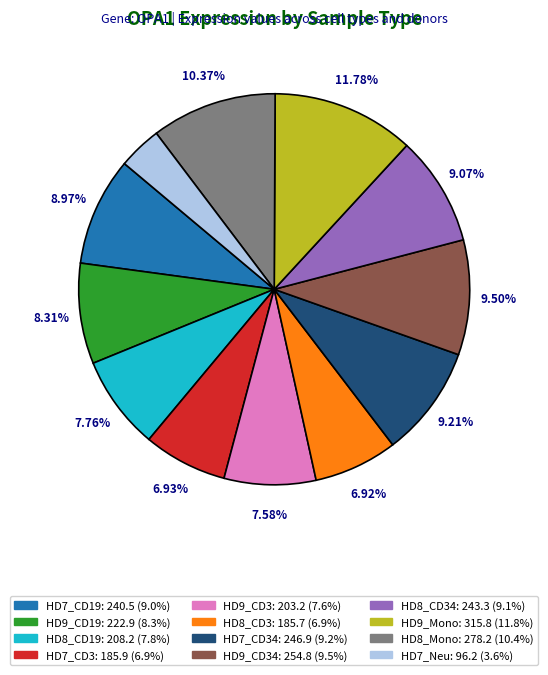

Is there a majority slice in this chart?

No